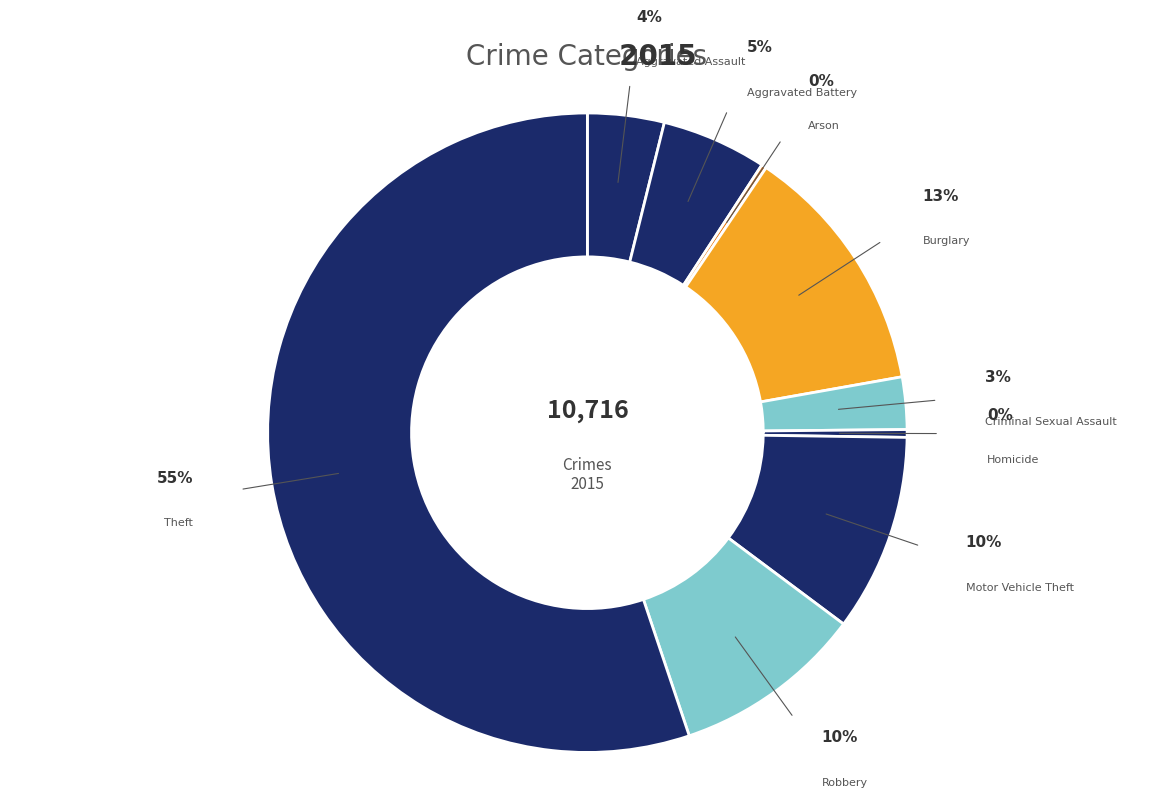

How many slices are in this pie chart?

9